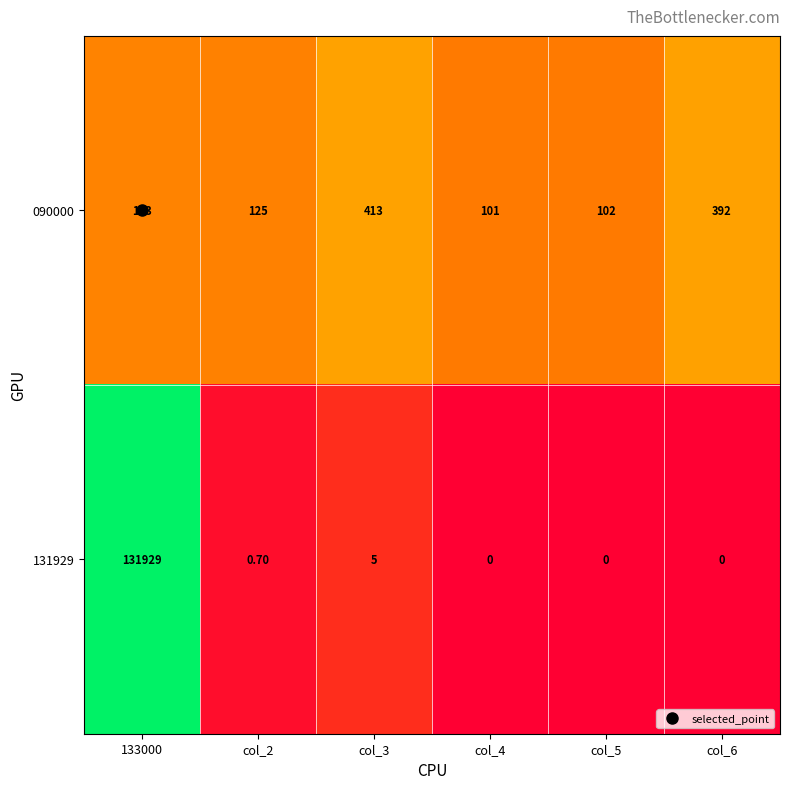

What is the difference between the maximum and minimum values in the 131929 series?

131929.0